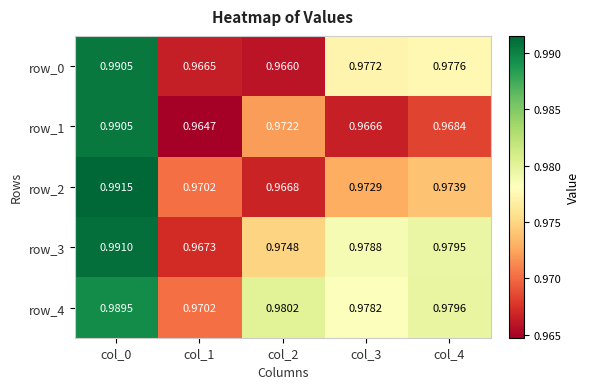

At which category is the sum across all series the highest?

col_0